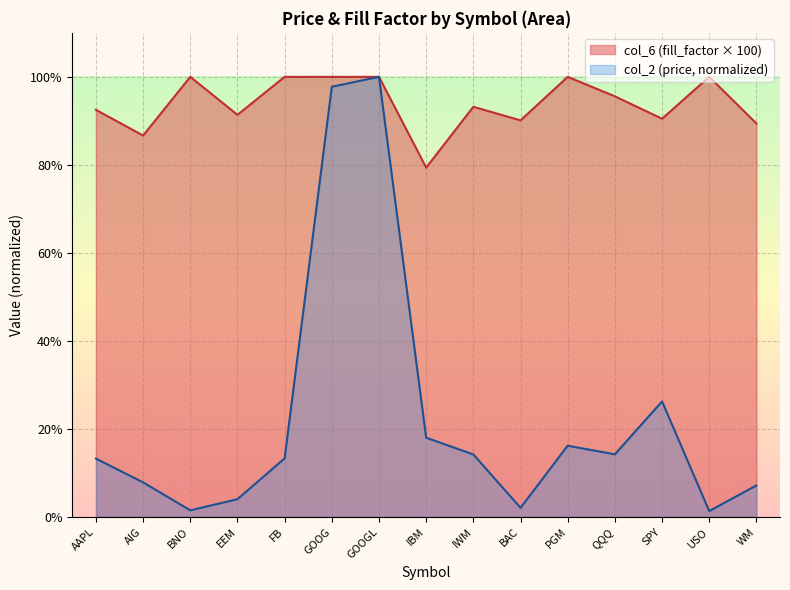

What is the label of the 4th point from the right?

QQQ